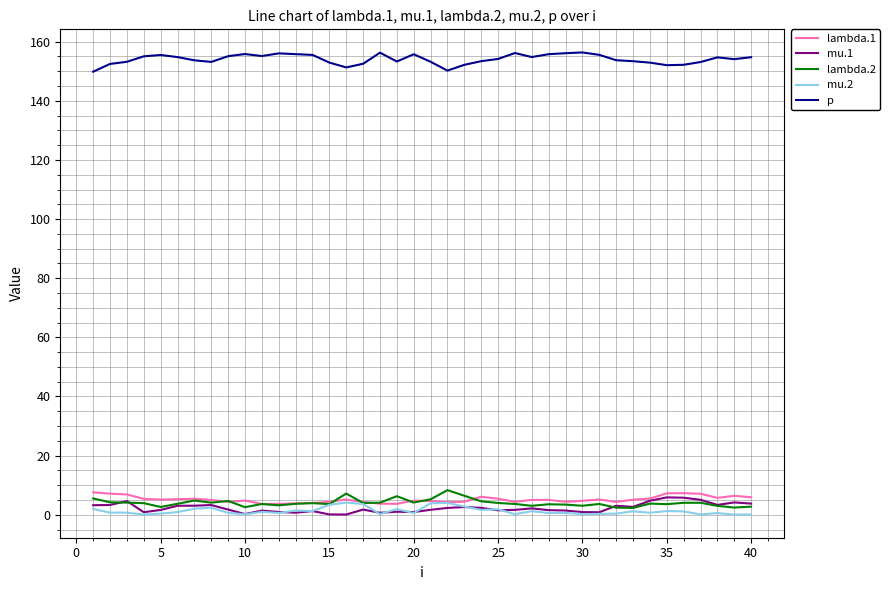

Which series has the largest total across all categories?

p